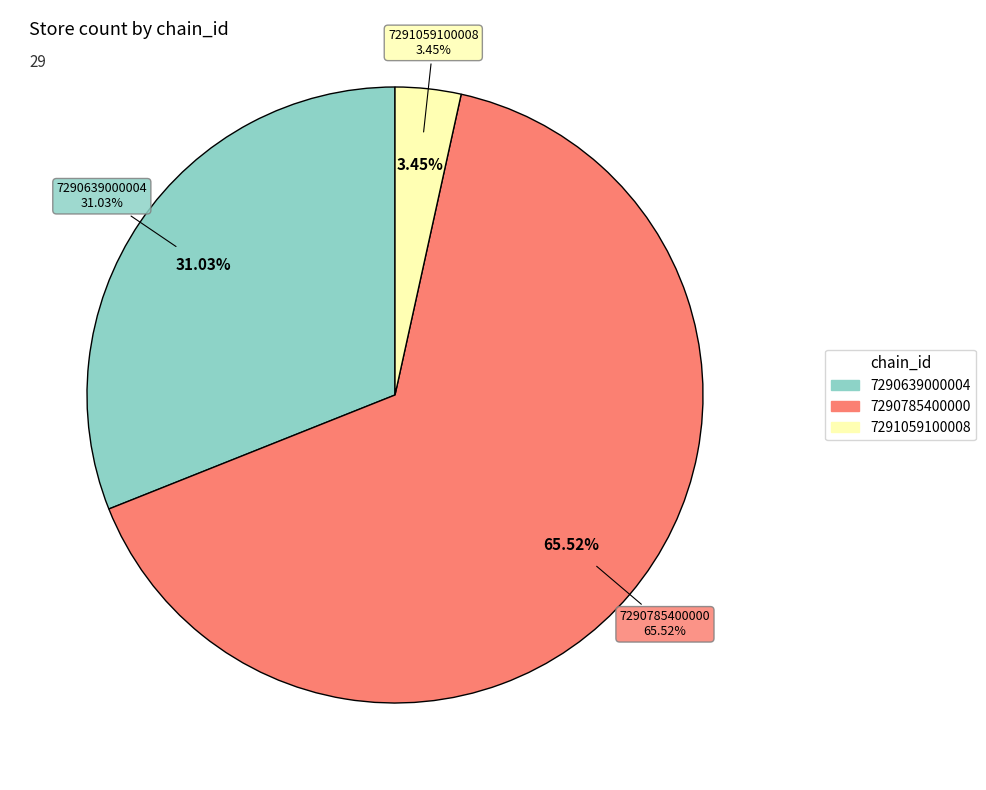

True or false: 7290639000004 accounts for 31% of the total.

True